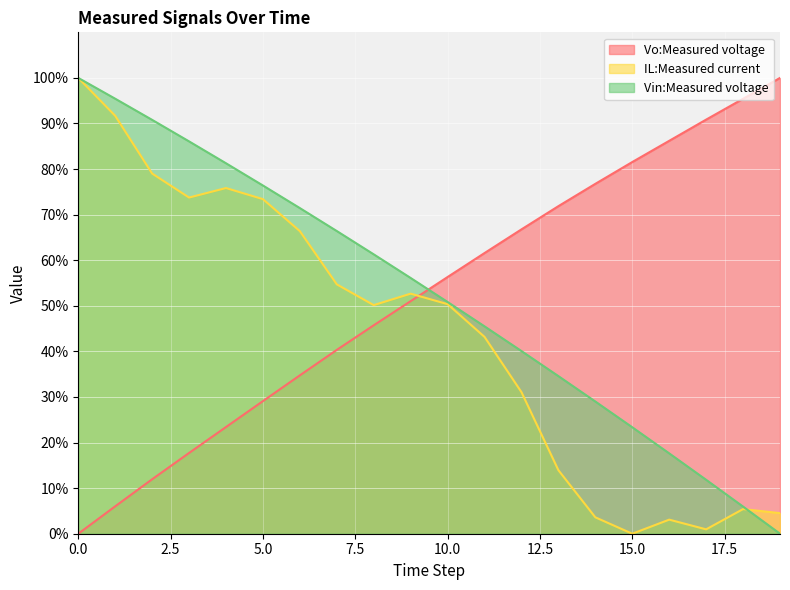

Reading right to left, list all the values displayed in this chart.

Vo:Measured voltage: 19=100.0	18=95.4	17=90.9	16=86.2	15=81.5	14=76.8	13=71.9	12=66.8	11=61.6	10=56.3	9=51.0	8=45.7	7=40.3	6=34.7	5=29.1	4=23.4	3=17.7	2=12.0	1=6.0	0=0.0
IL:Measured current: 19=4.5	18=5.4	17=1.0	16=3.1	15=0.0	14=3.6	13=13.9	12=31.1	11=43.2	10=50.4	9=52.7	8=50.2	7=54.7	6=66.4	5=73.4	4=75.8	3=73.8	2=79.0	1=91.7	0=100.0
Vin:Measured voltage: 19=0.0	18=6.0	17=11.8	16=17.6	15=23.4	14=29.0	13=34.6	12=40.1	11=45.5	10=50.8	9=56.1	8=61.3	7=66.4	6=71.4	5=76.4	4=81.3	3=86.1	2=90.8	1=95.4	0=100.0